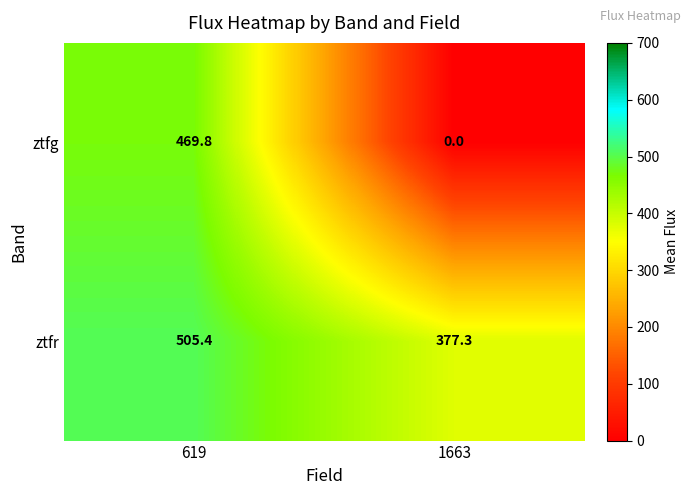

What is the approximate value of ztfr at 1663?

377.3